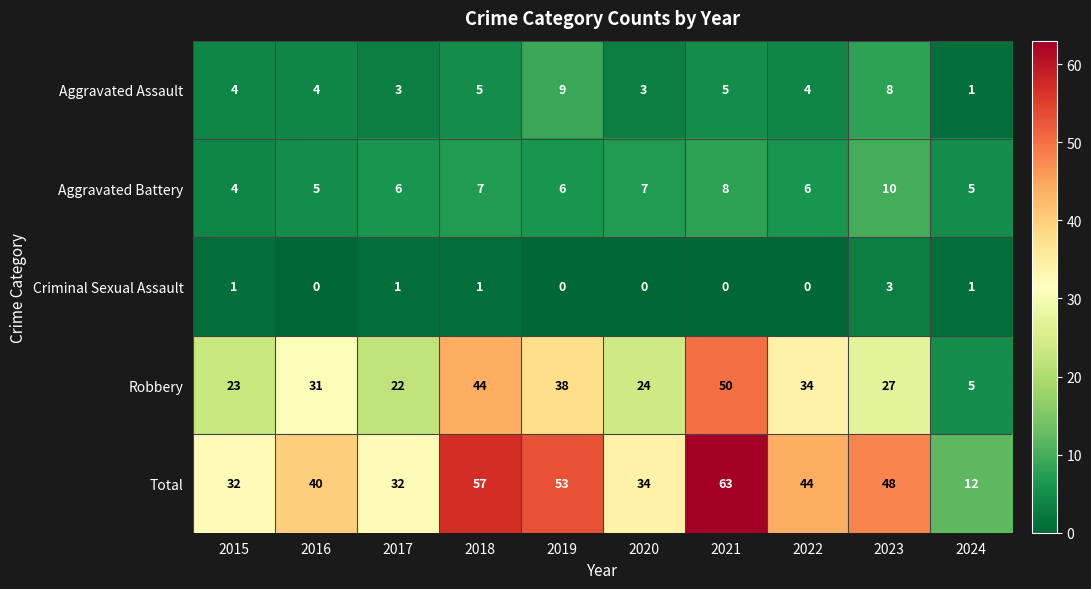

Which series has the widest spread of values?

Total